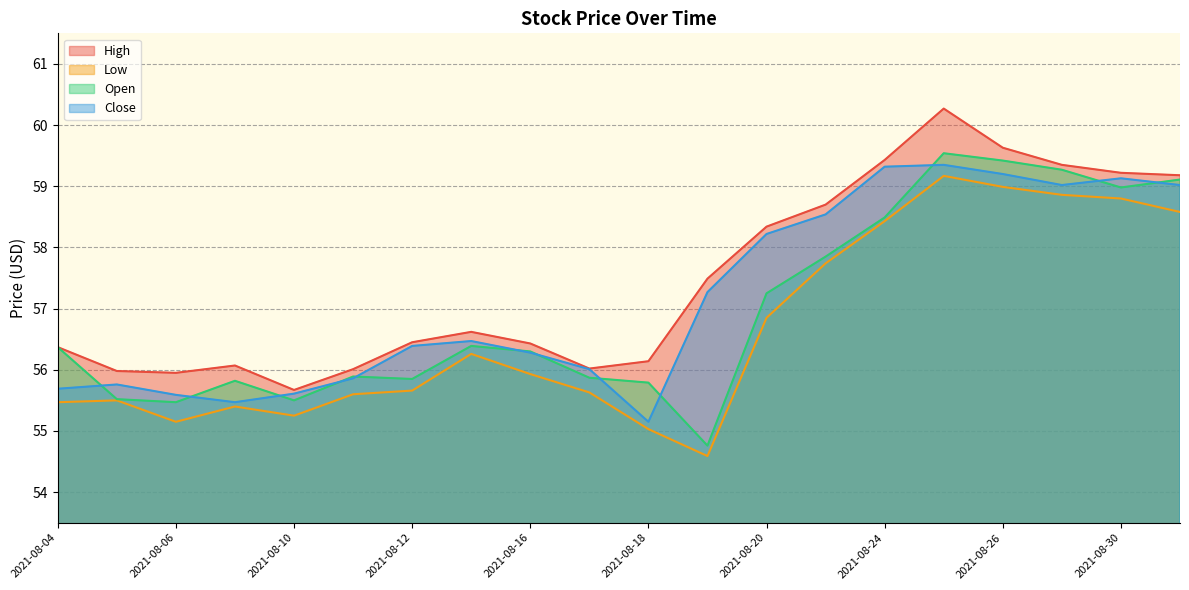

True or false: Close and High cross at least once.

False